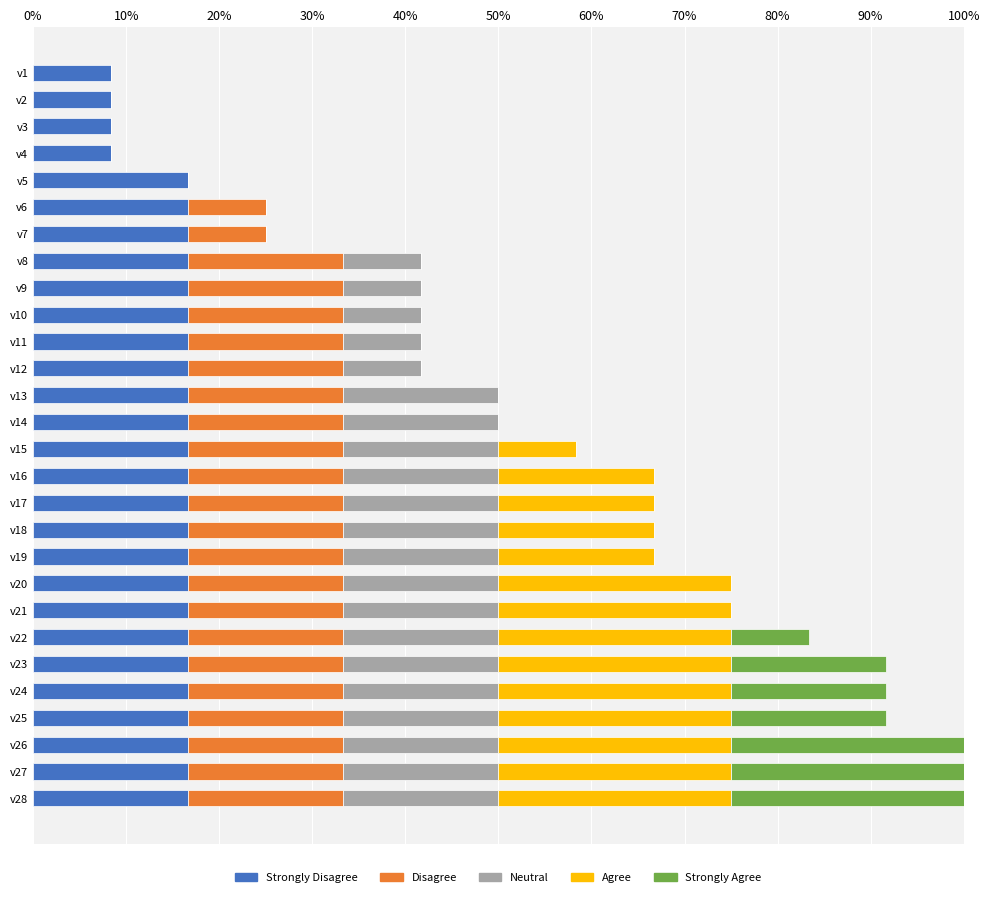

Reading right to left, transcribe all the data shown in this chart.

Strongly Disagree: 16.7	16.7	16.7	16.7	16.7	16.7	16.7	16.7	16.7	16.7	16.7	16.7	16.7	16.7	16.7	16.7	16.7	16.7	16.7	16.7	16.7	16.7	16.7	16.7	8.3	8.3	8.3	8.3
Disagree: 16.7	16.7	16.7	16.7	16.7	16.7	16.7	16.7	16.7	16.7	16.7	16.7	16.7	16.7	16.7	16.7	16.7	16.7	16.7	16.7	16.7	8.3	8.3	0.0	0.0	0.0	0.0	0.0
Neutral: 16.7	16.7	16.7	16.7	16.7	16.7	16.7	16.7	16.7	16.7	16.7	16.7	16.7	16.7	16.7	16.7	8.3	8.3	8.3	8.3	8.3	0.0	0.0	0.0	0.0	0.0	0.0	0.0
Agree: 25.0	25.0	25.0	25.0	25.0	25.0	25.0	25.0	25.0	16.7	16.7	16.7	16.7	8.3	0.0	0.0	0.0	0.0	0.0	0.0	0.0	0.0	0.0	0.0	0.0	0.0	0.0	0.0
Strongly Agree: 25.0	25.0	25.0	16.7	16.7	16.7	8.3	0.0	0.0	0.0	0.0	0.0	0.0	0.0	0.0	0.0	0.0	0.0	0.0	0.0	0.0	0.0	0.0	0.0	0.0	0.0	0.0	0.0